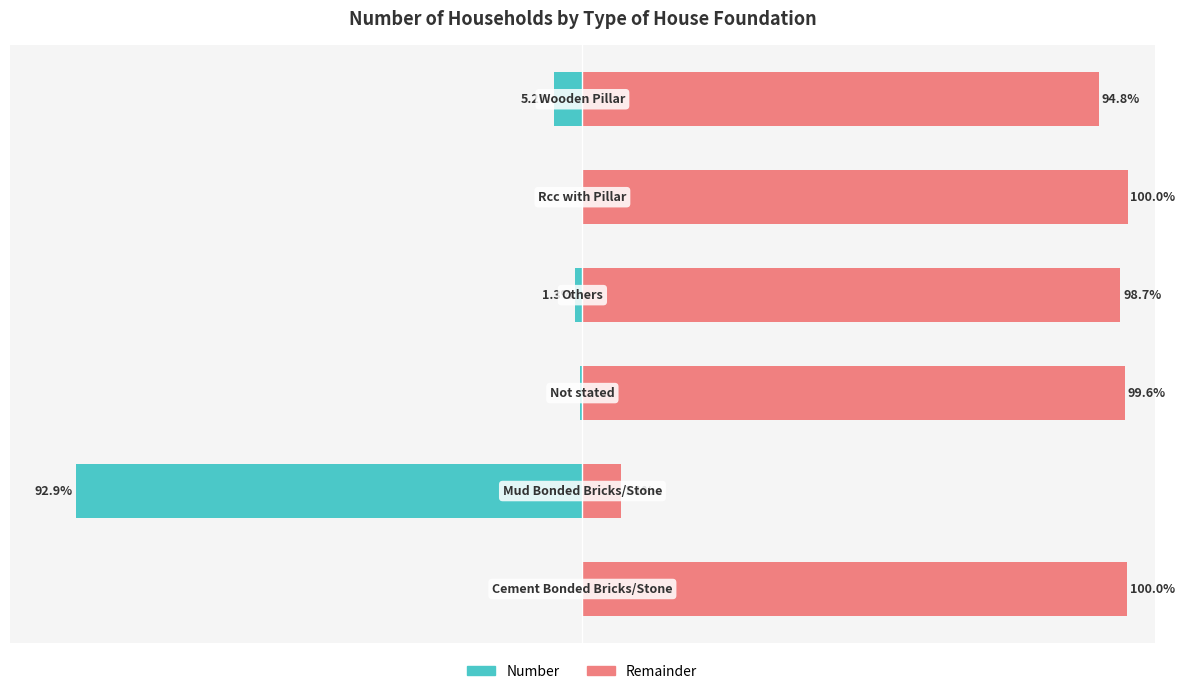

Count the number of categories in the chart.

6